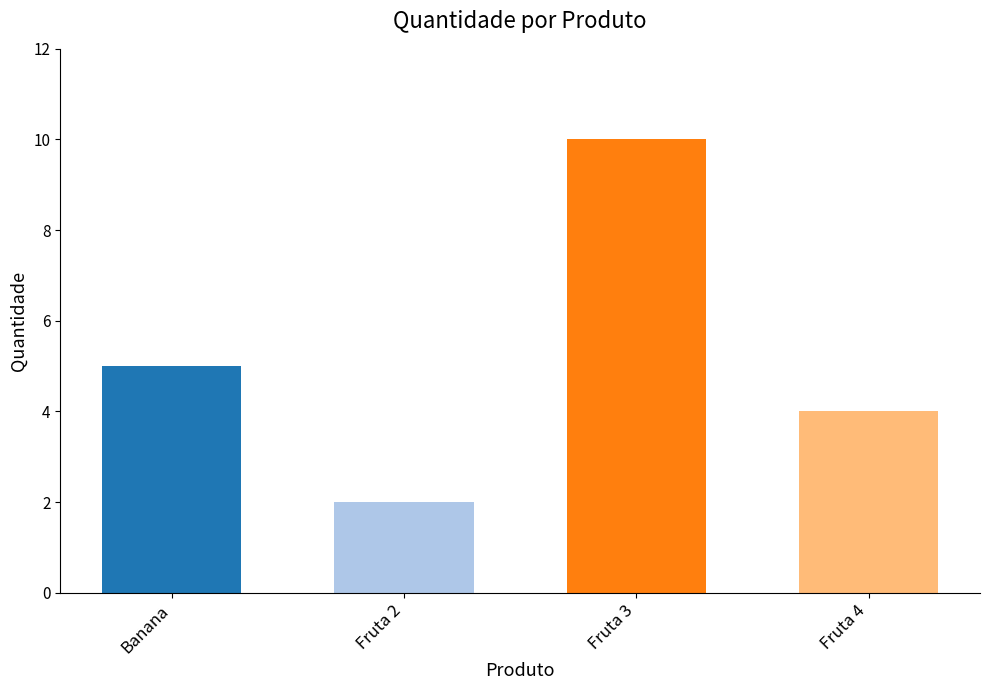

Count the values in the range 4 to 10.

3